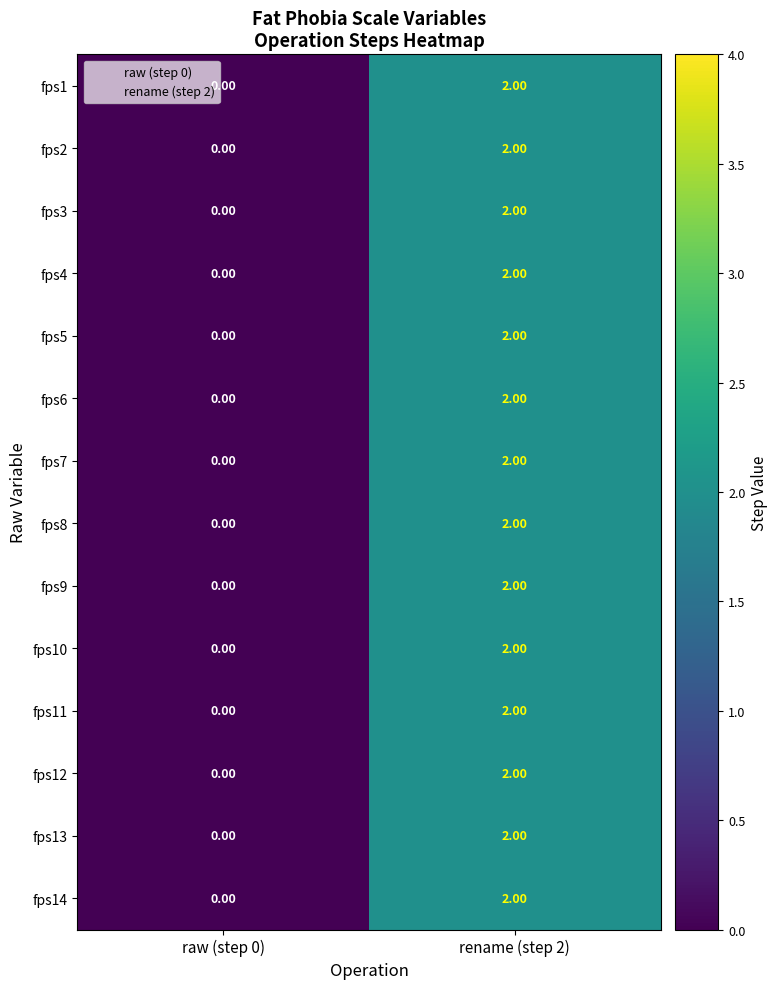

What is the total value across all series at rename (step 2)?

28